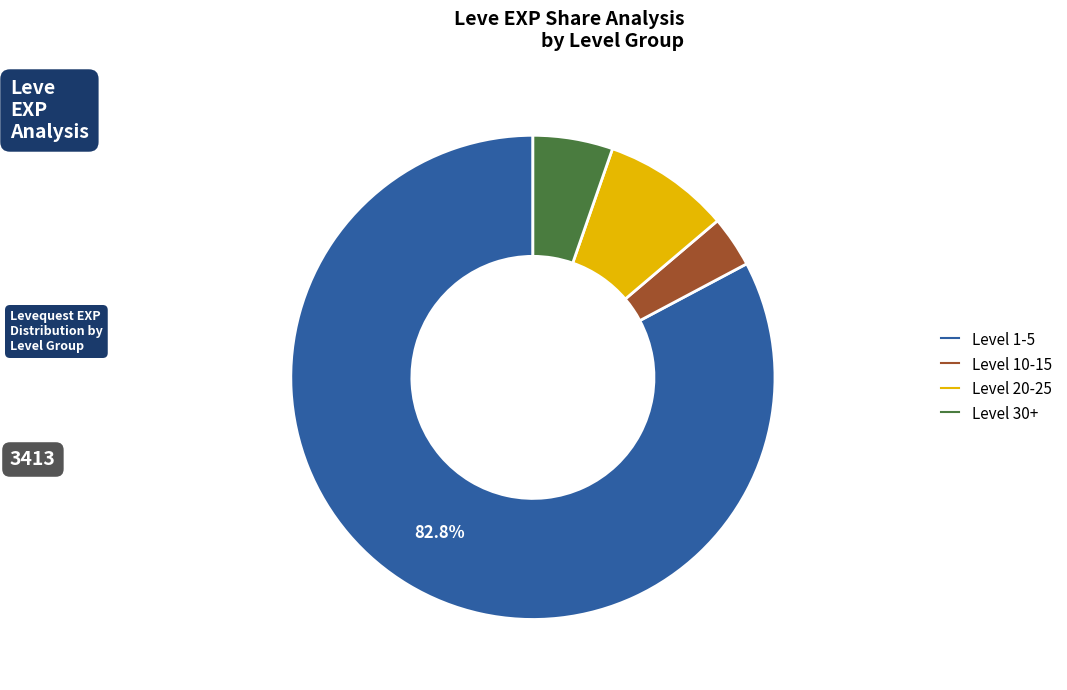

Does any single category account for the majority?

Yes